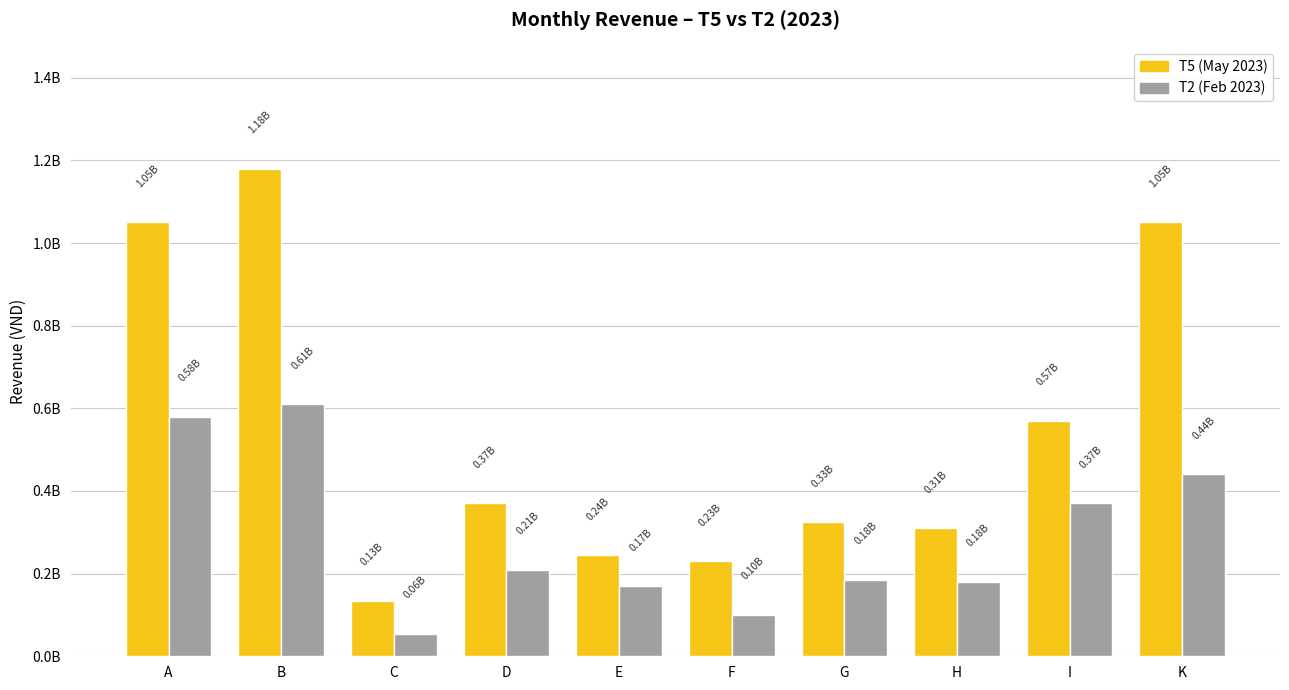

What are all the series names shown in the legend?

T5 (May 2023), T2 (Feb 2023)